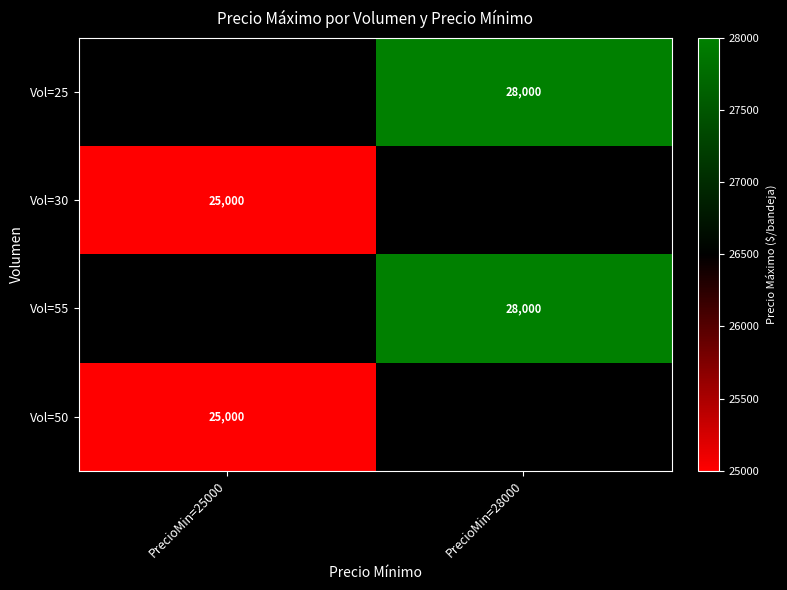

Which category has the lowest value across all series?

PrecioMin=25000